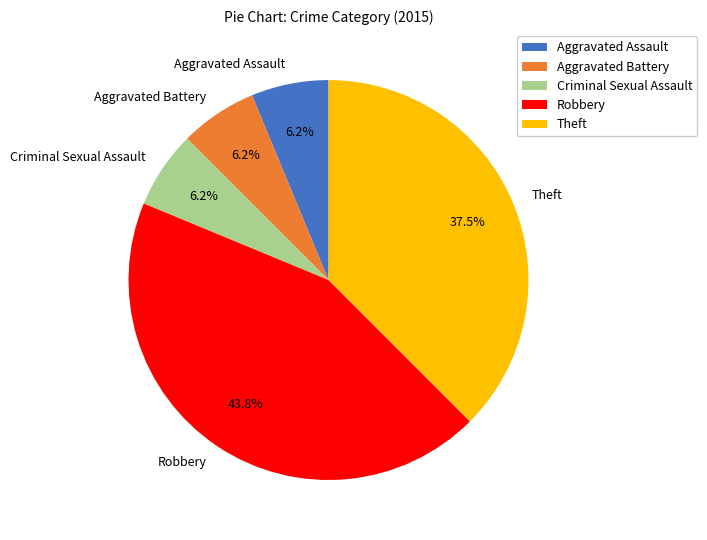

Combined, do Aggravated Assault and Theft account for over 50%?

No